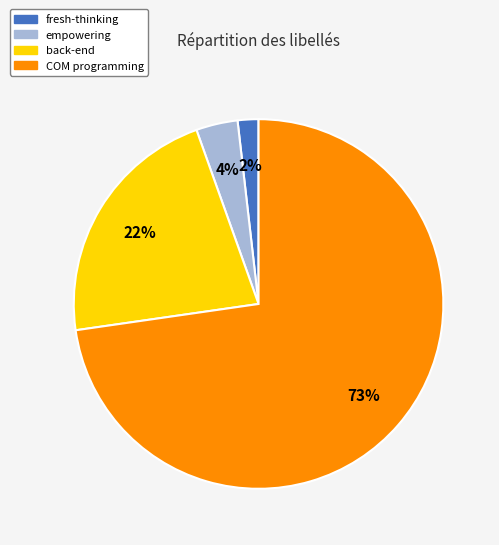

Which category has the smallest portion of the pie?

fresh-thinking